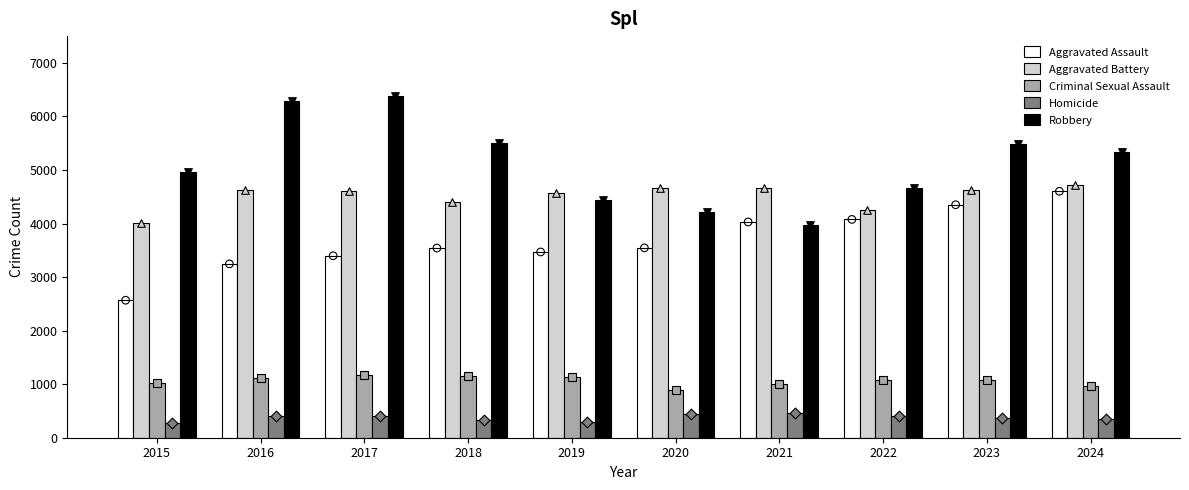

Which series contains the lowest Y value?

Homicide